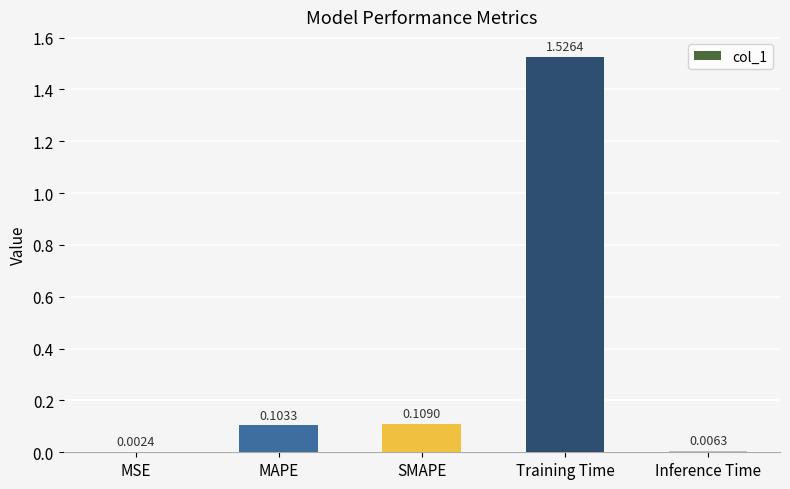

Between MSE and MAPE, which is larger?

MAPE